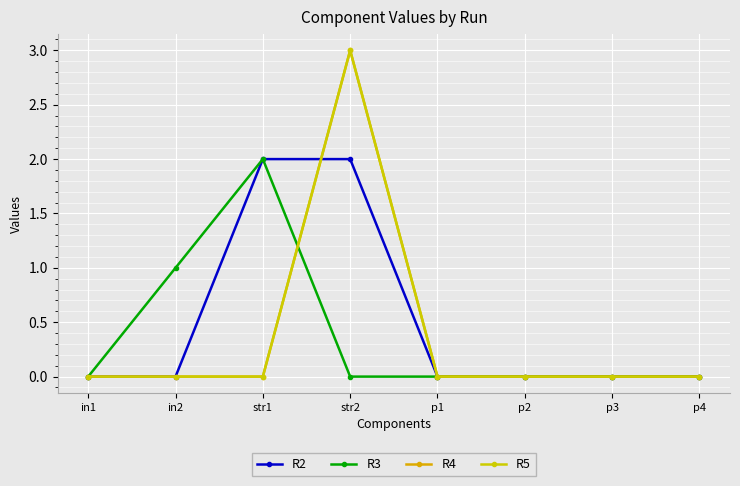

Is this an area chart (filled region under the line)?

No